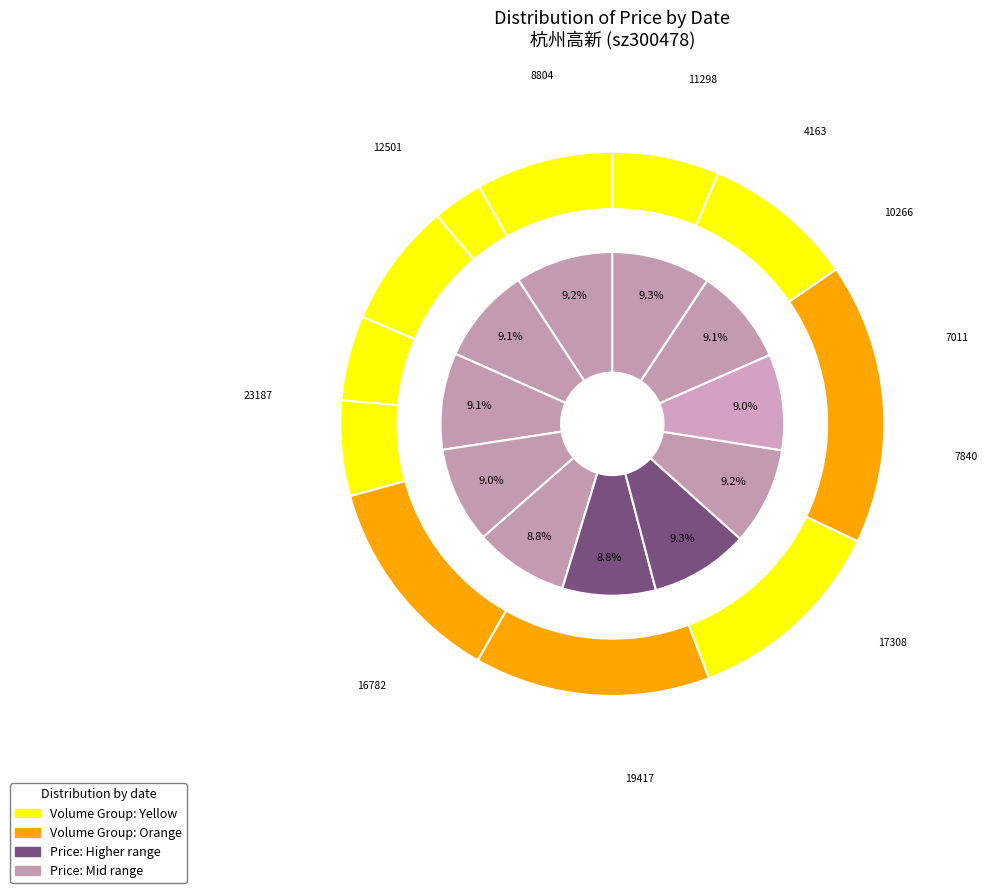

To the nearest percent, what percentage of the pie is 2022-11-04?

9%